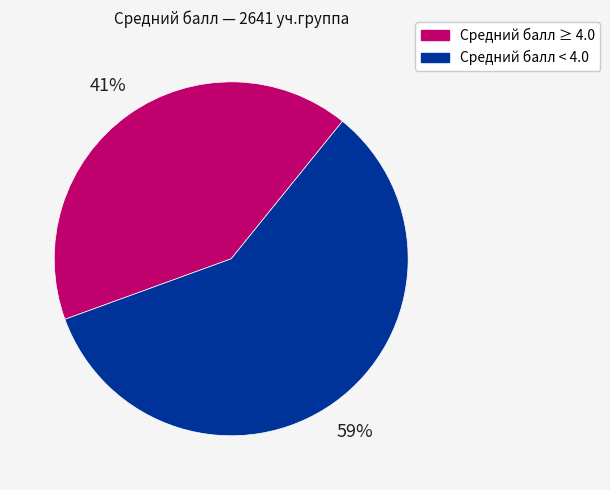

To the nearest percent, what portion does Средний балл < 4.0 represent?

59%